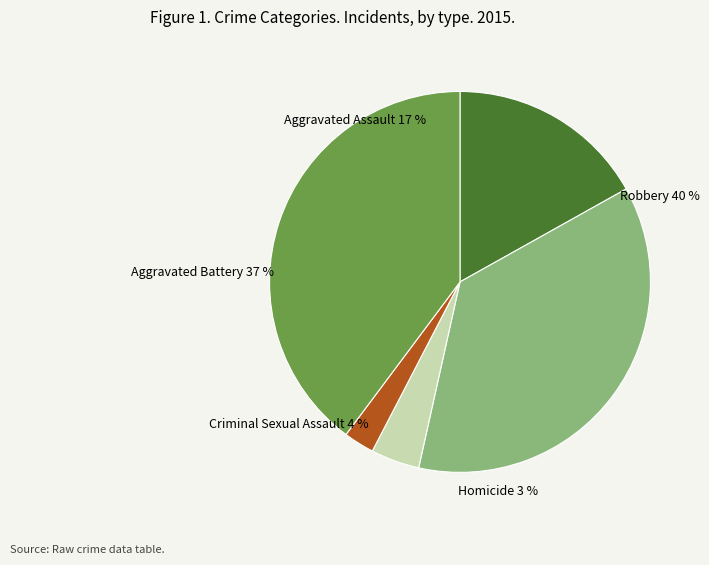

The Criminal Sexual Assault slice represents 18% of the pie. True or false?

False